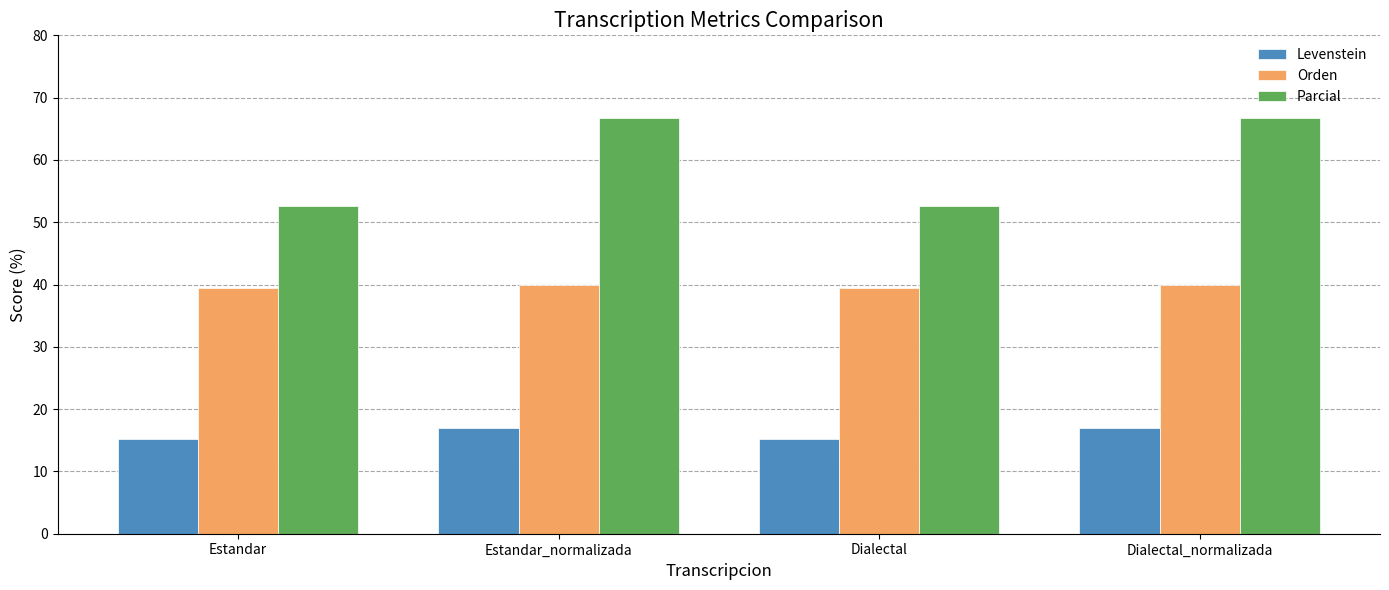

At how many categories does at least one series exceed 43?

4